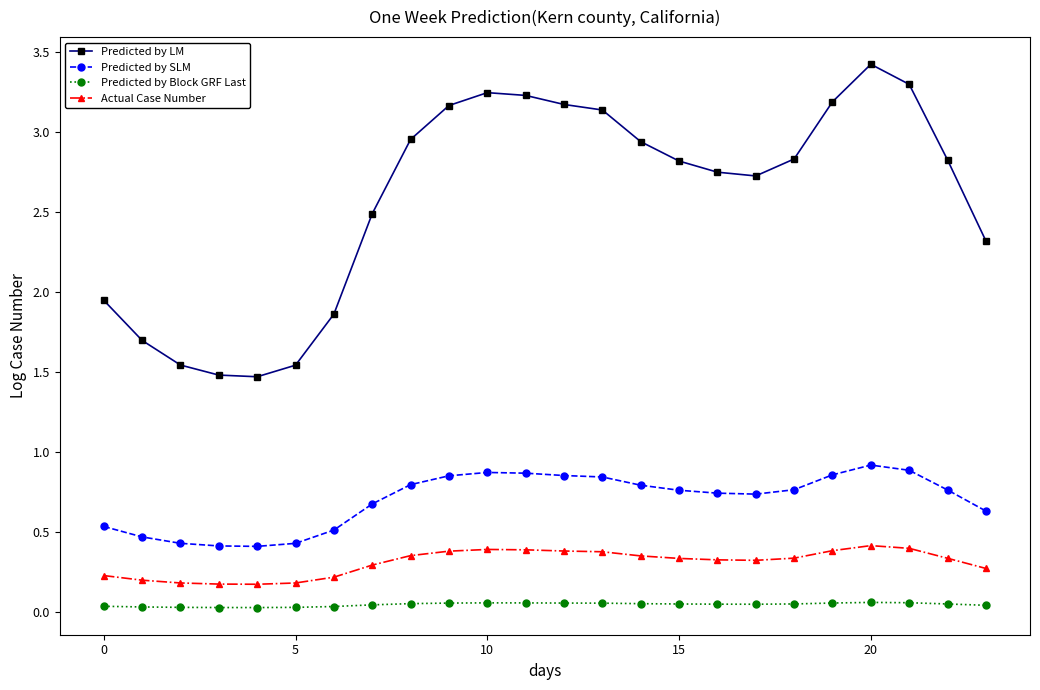

True or false: Predicted by Block GRF Last and Predicted by LM intersect in this chart.

False